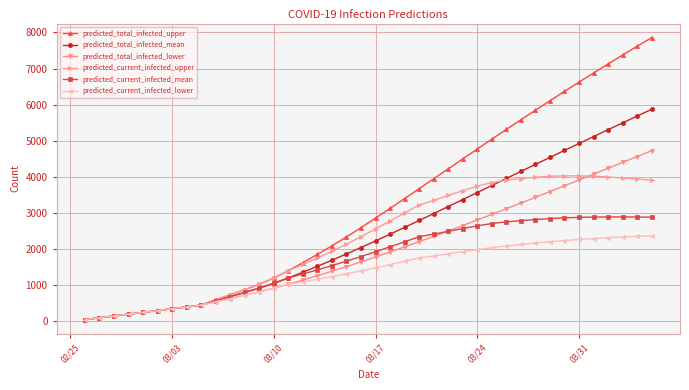

Is this an area chart (filled region under the line)?

No